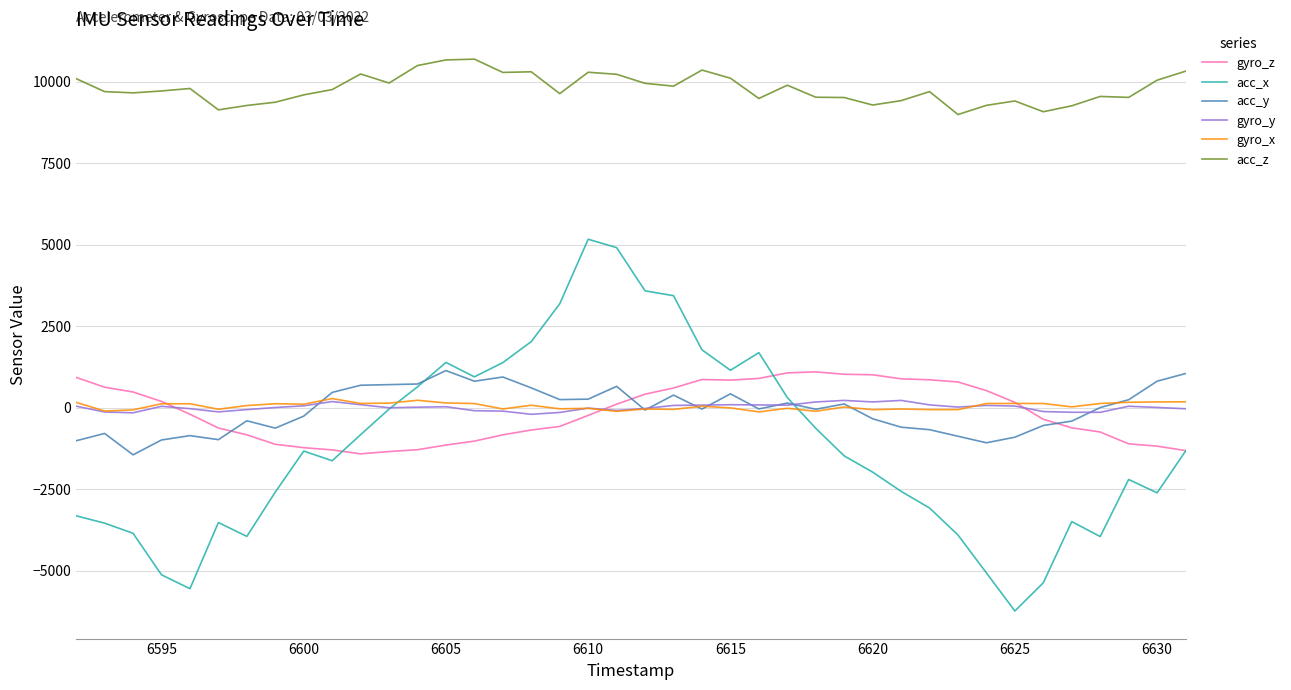

How many lines are shown in the chart?

6